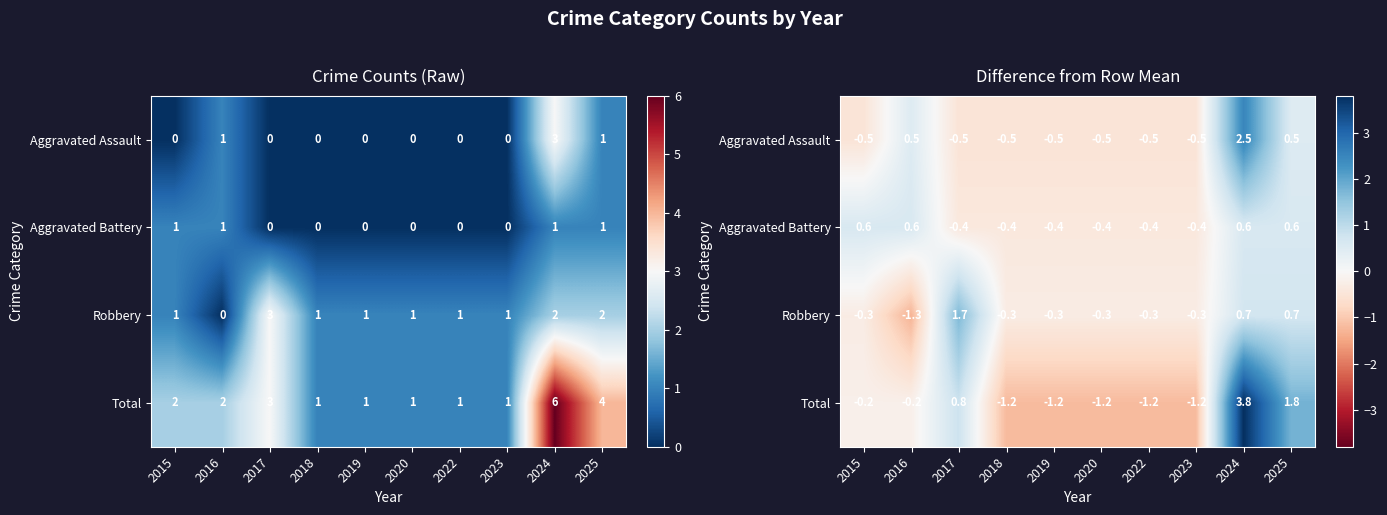

How many categories are shown in the chart?

10